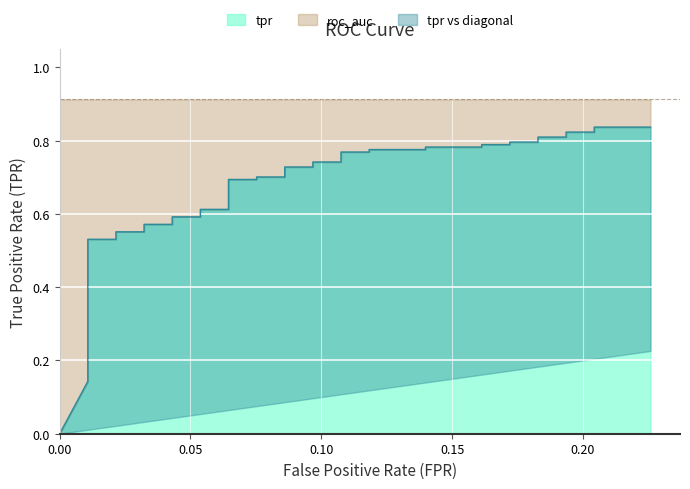

Count the values in the range 0 to 1.

40